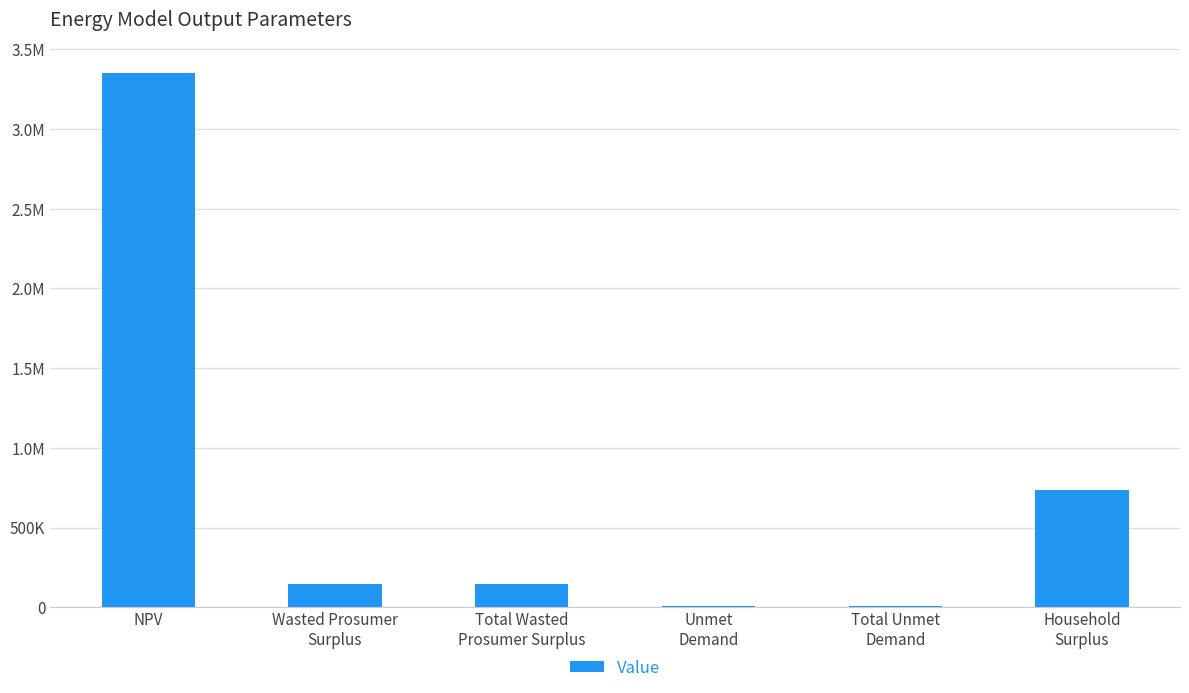

Reading left to right, what are all the values shown in this chart?

3350389.0	144017.9	144017.9	7661.7	7661.7	734400.7